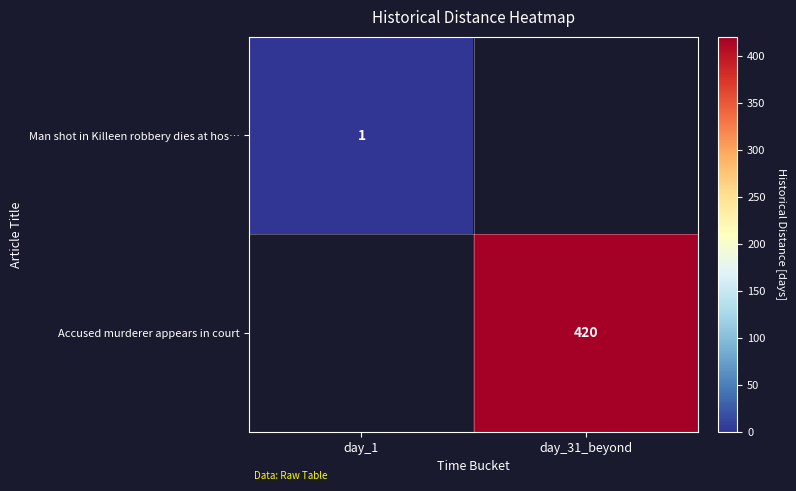

The Accused murderer appears in court series shows 420 at day_31_beyond. True or false?

True